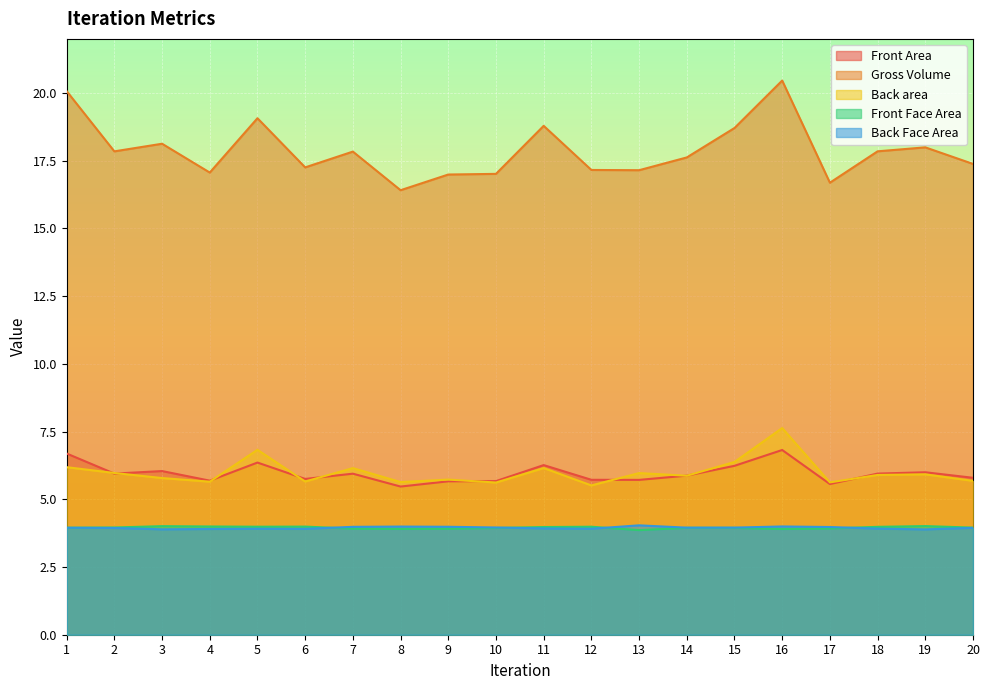

Which has a higher value, 7 or 1?

1